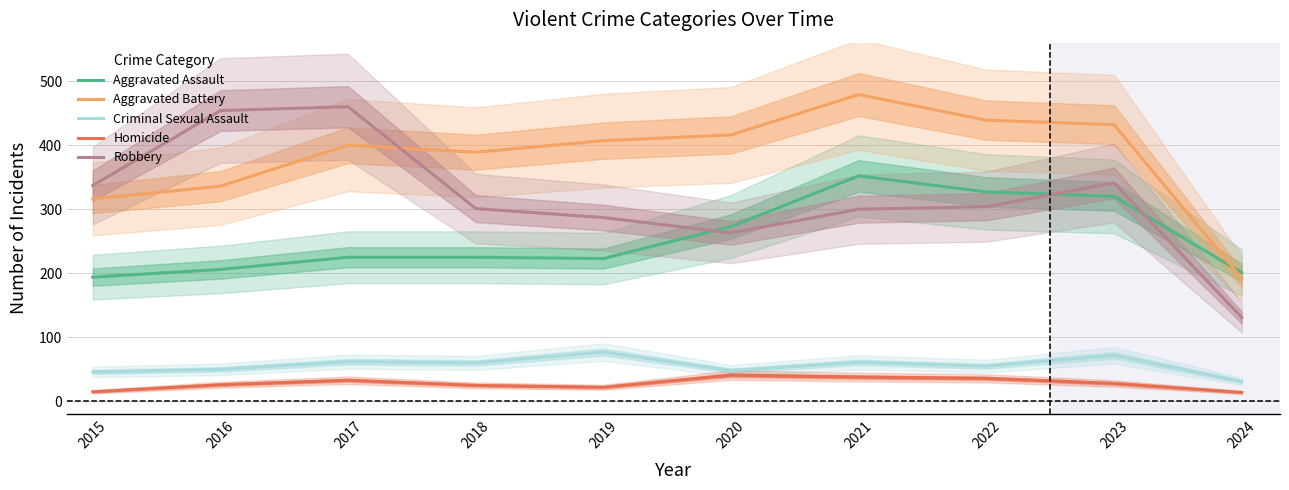

Rank the categories by Aggravated Battery value from highest to lowest.

2021, 2022, 2023, 2020, 2019, 2017, 2018, 2016, 2015, 2024